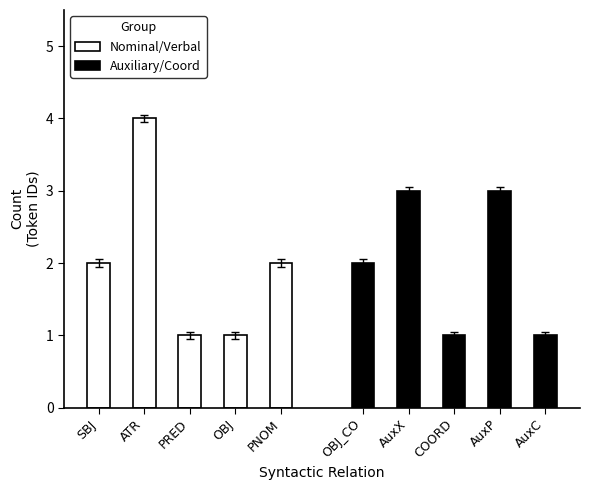

How many data points in Auxiliary/Coord are less than 2?

2